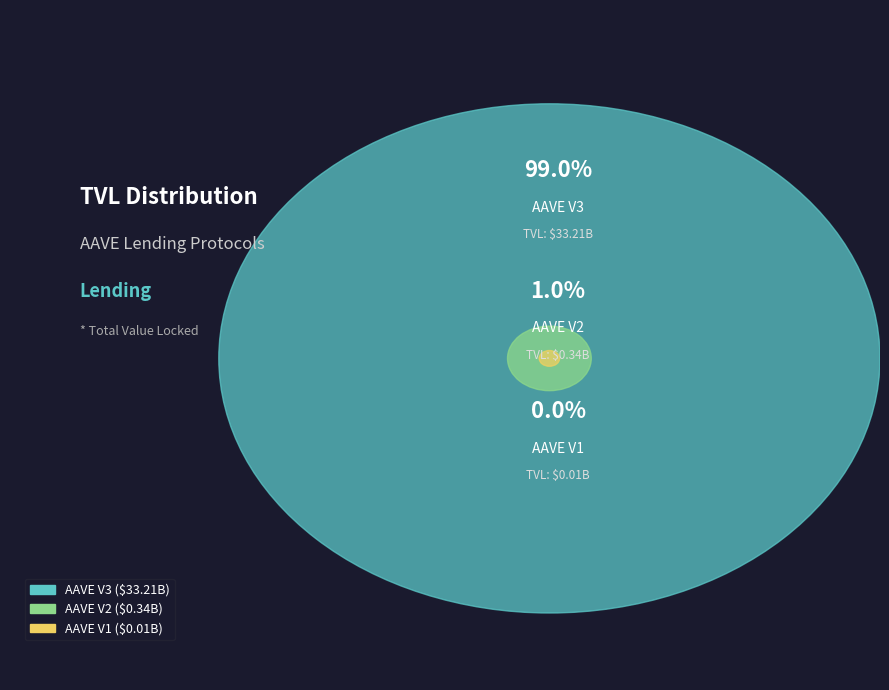

Rank the categories by value from highest to lowest.

AAVE V3, AAVE V2, AAVE V1